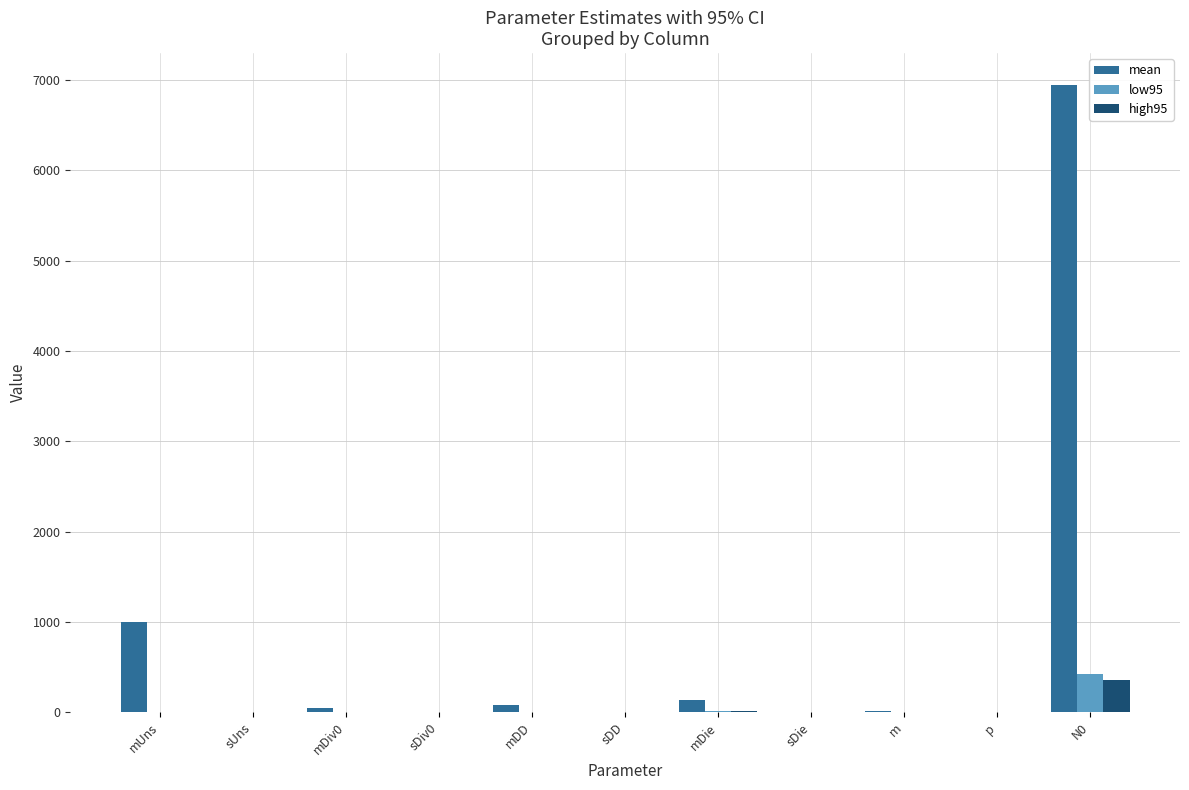

What is the spread (max minus min) of values at sDie?

0.6